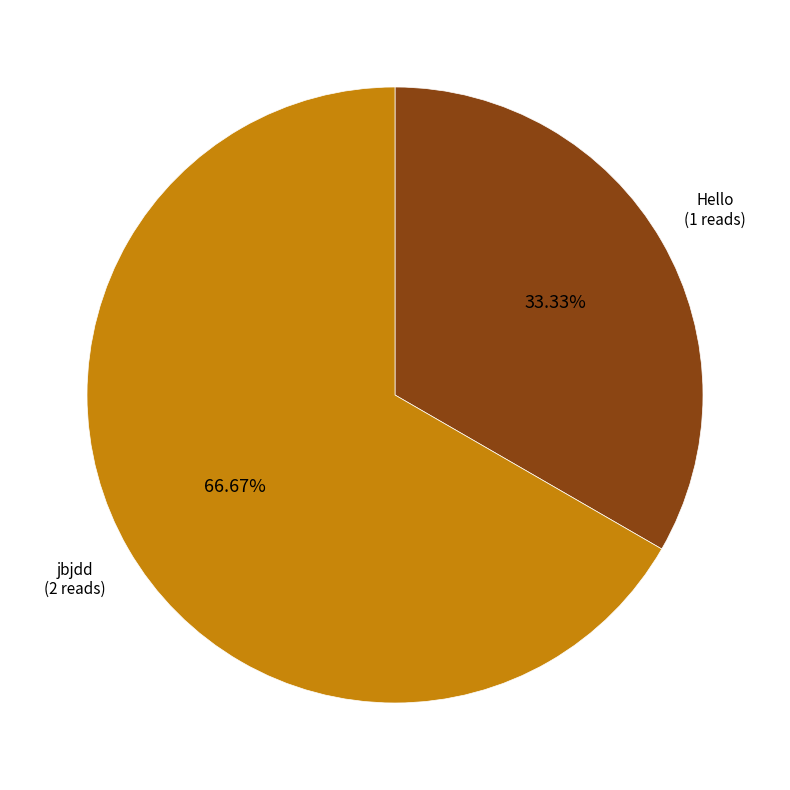

Does any single category account for the majority?

Yes